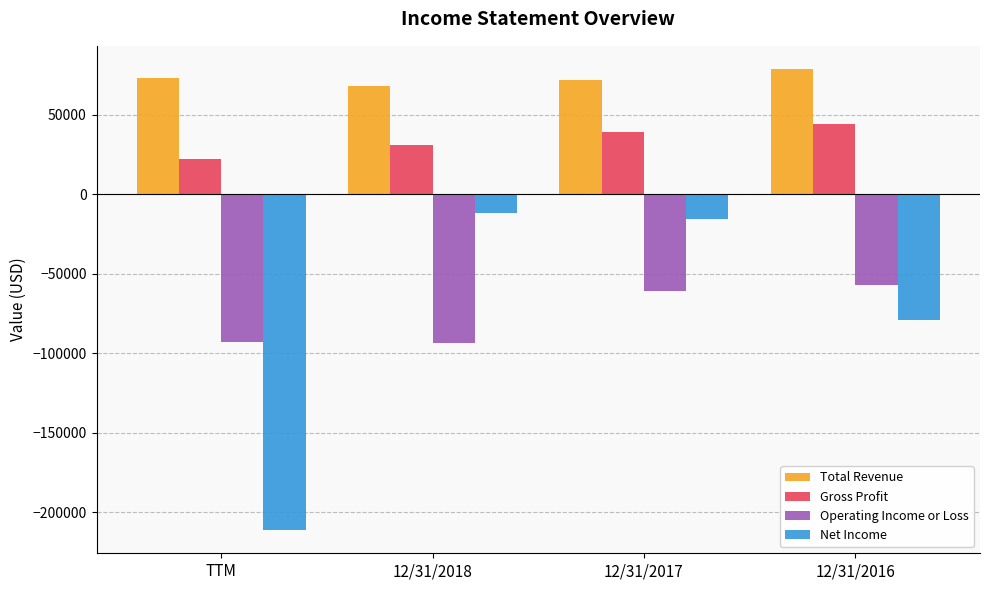

The value of Net Income at 12/31/2016 is -79264. True or false?

True